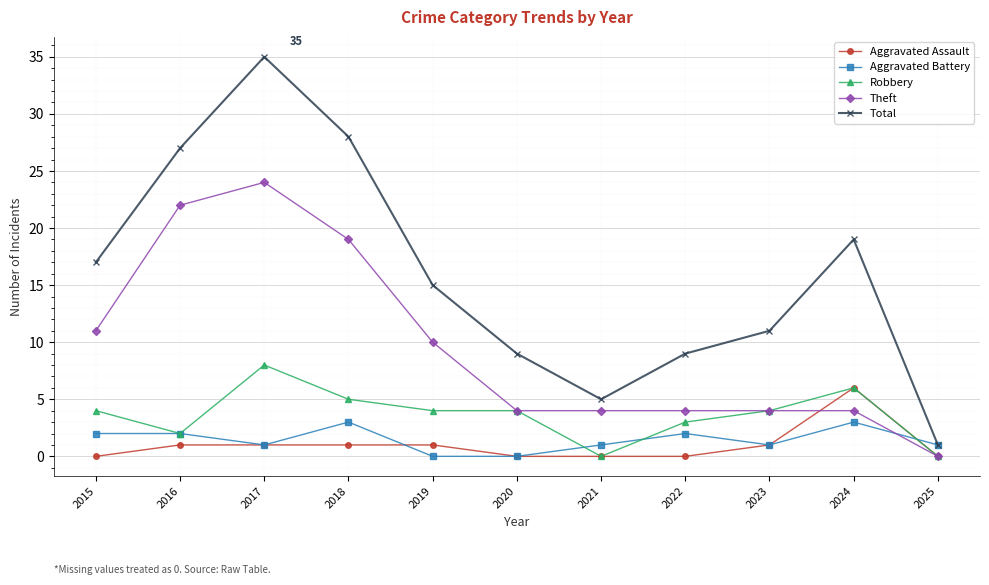

How many values in the Aggravated Assault series are below 1?

5